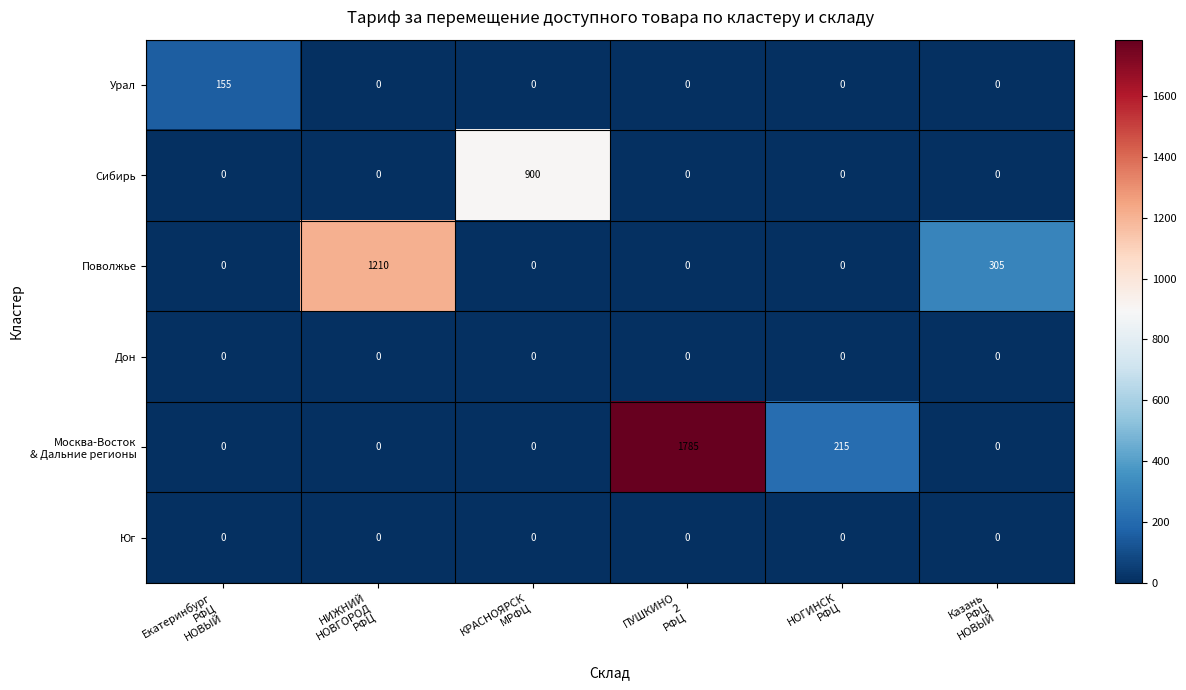

What is the maximum value shown in the chart?

1785